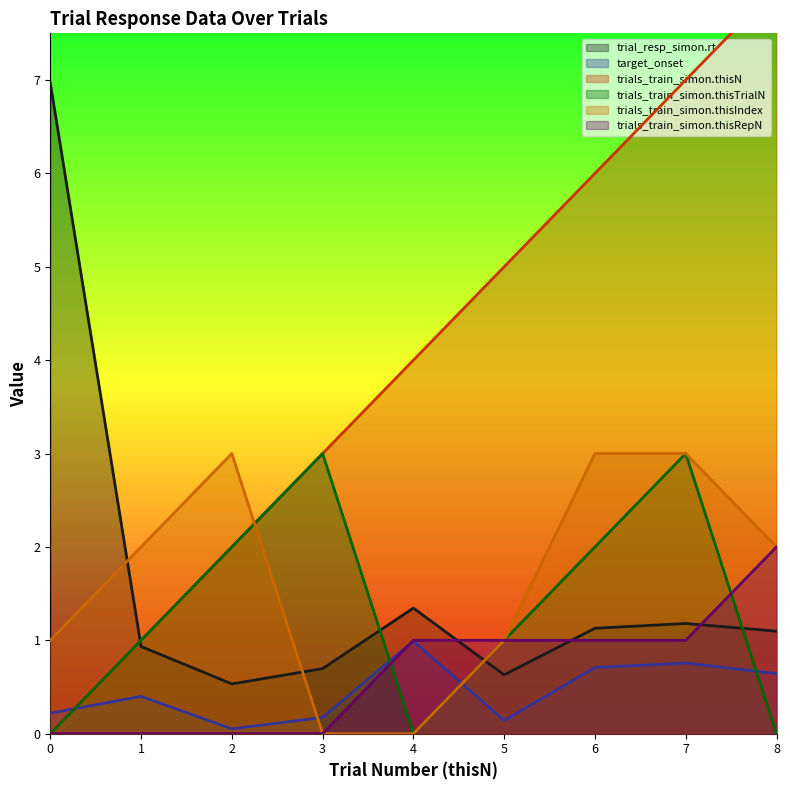

How many data points in trials_train_simon.thisTrialN are above 1?

4